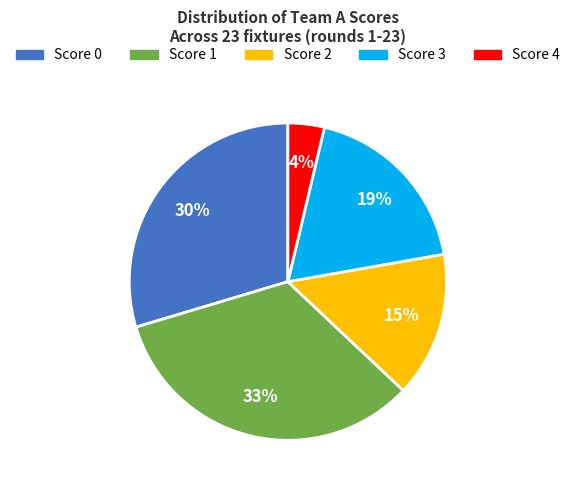

The Score 3 slice represents 19% of the pie. True or false?

True